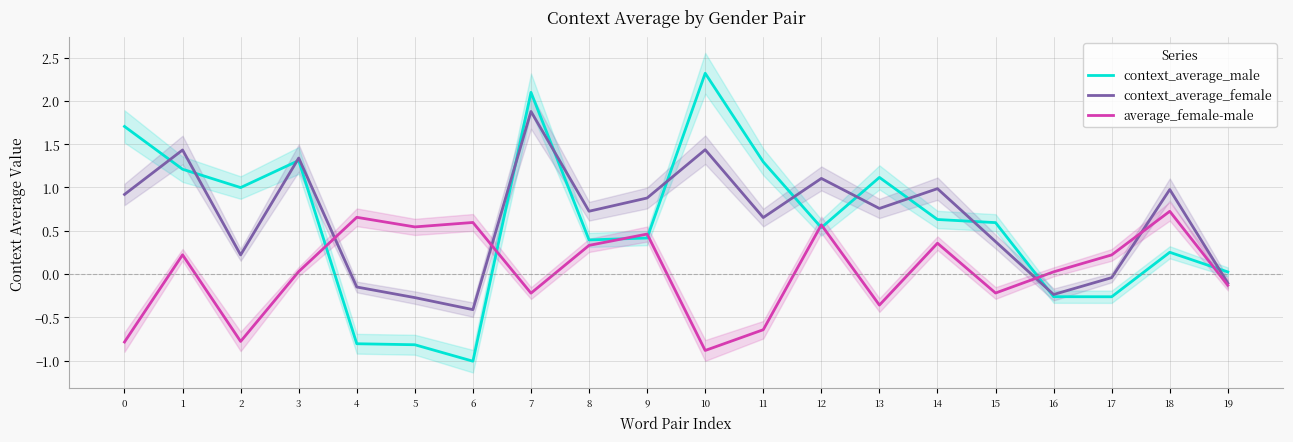

What is the difference between the maximum and second lowest values in the context_average_female series?

2.2